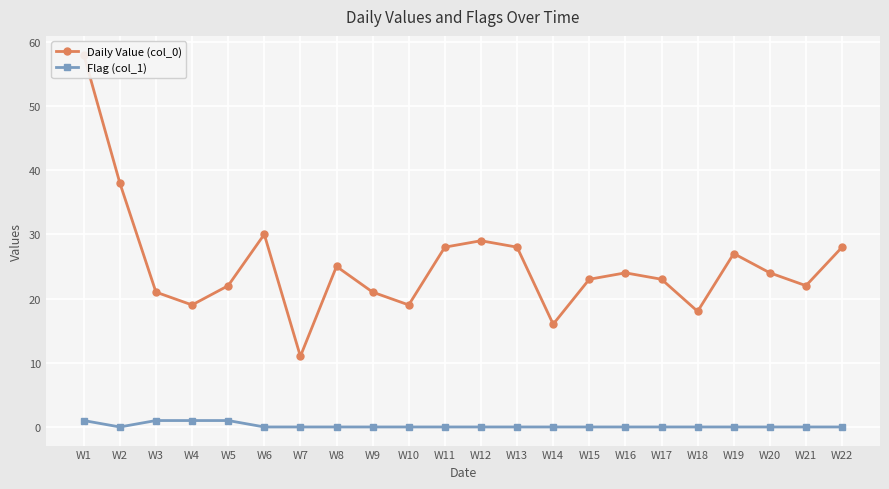

At how many categories does at least one series exceed 12?

21